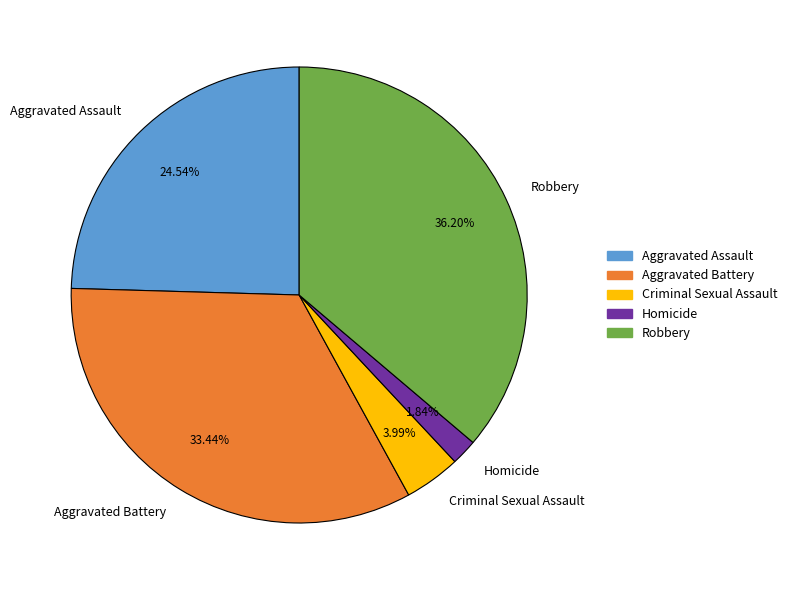

To the nearest percent, what percentage of the pie is Aggravated Assault?

25%